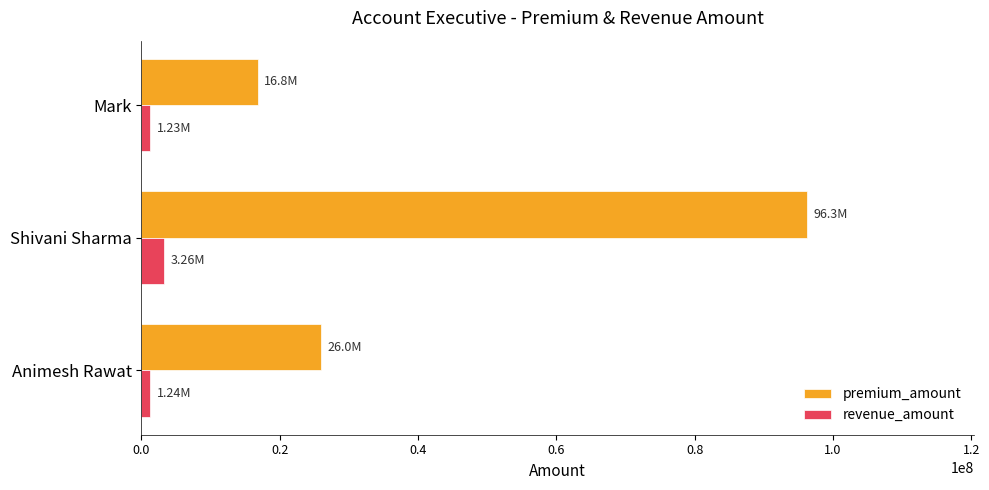

At which category is the sum across all series the highest?

Shivani Sharma